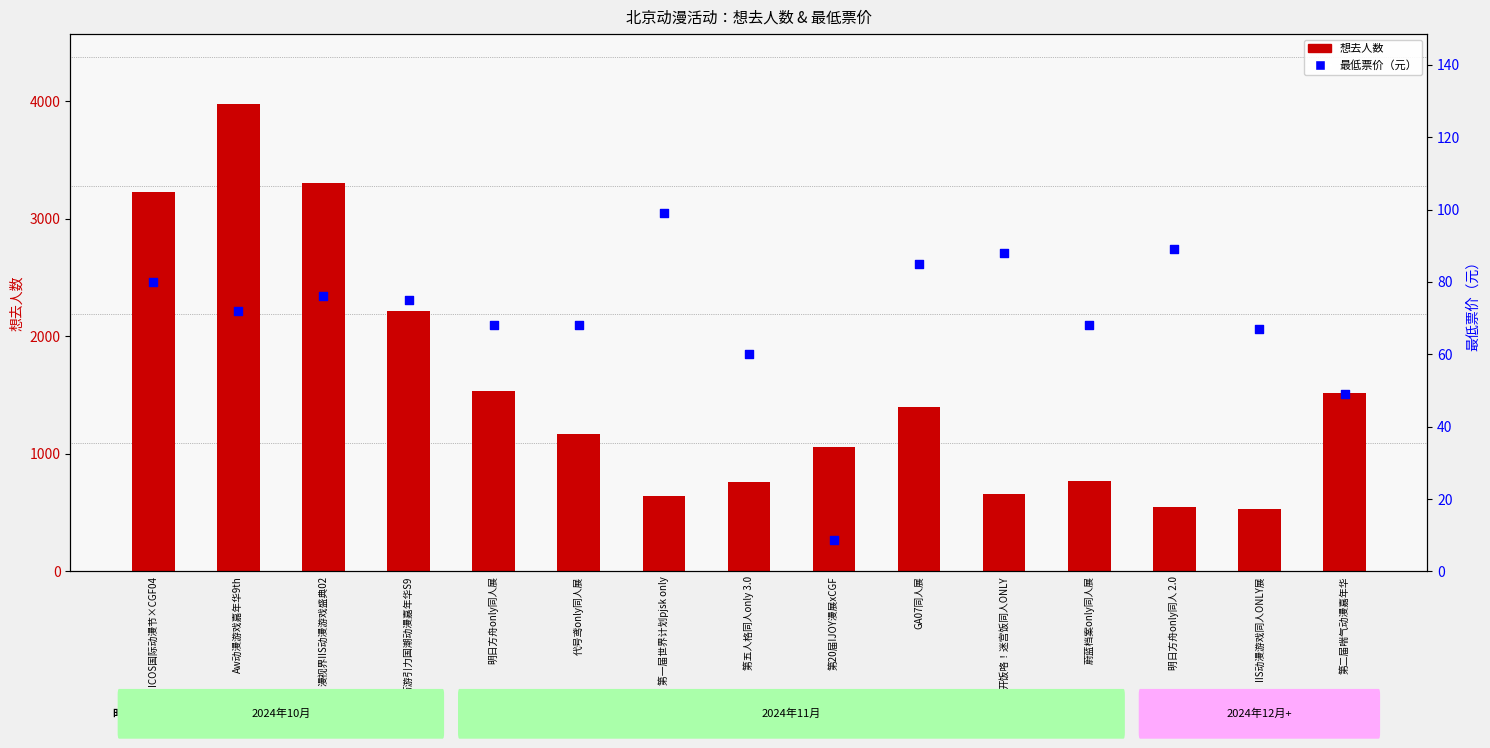

Which series contains the lowest Y value?

最低票价